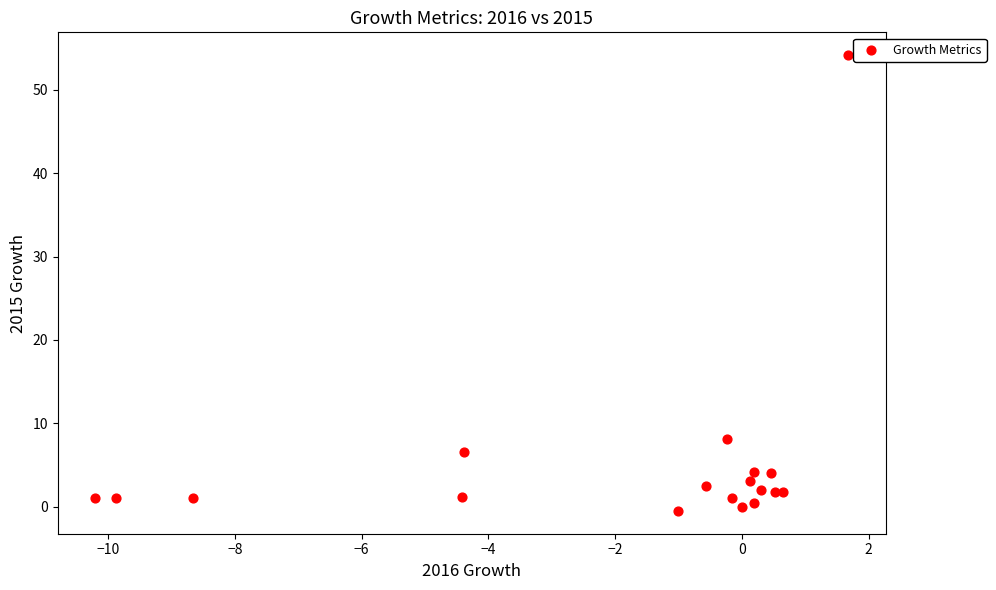

What Y value in the scatter plot is closest to 26?

8.1